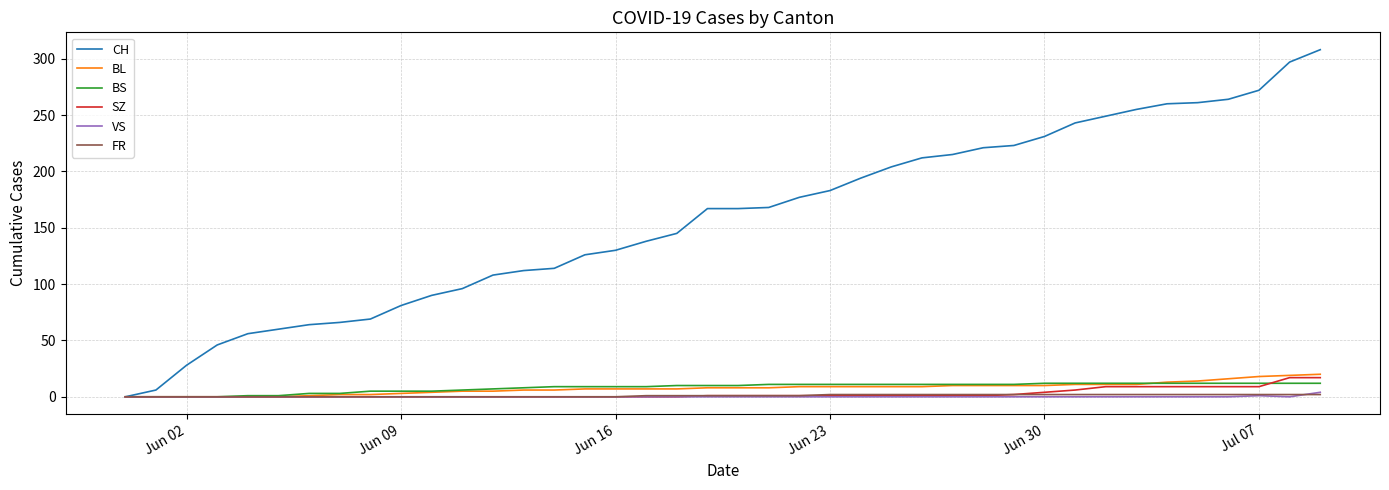

Which series has the largest total across all categories?

CH